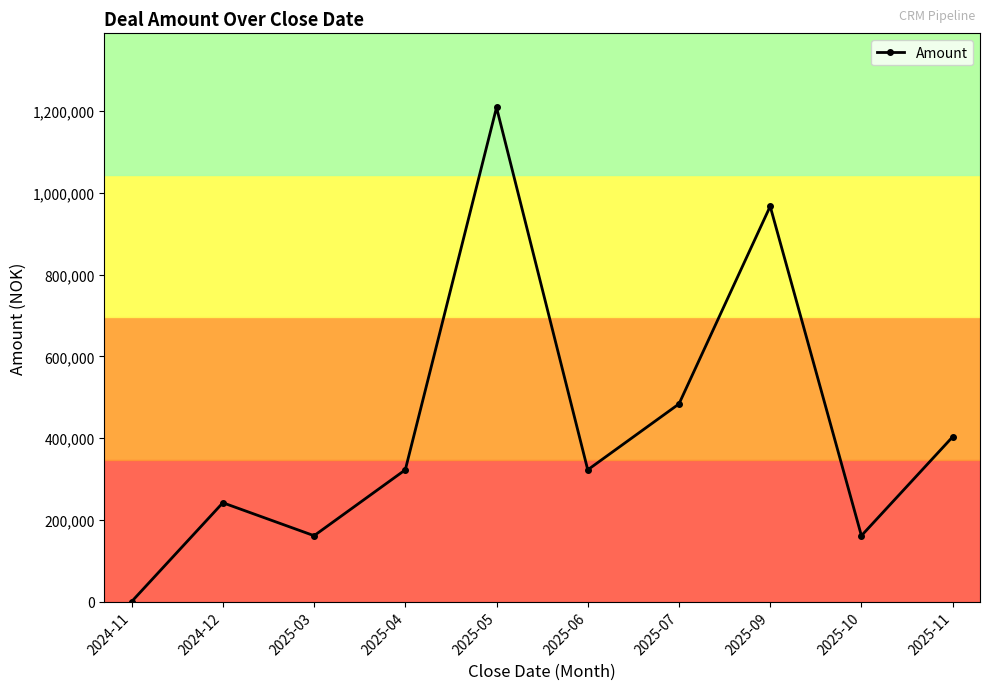

What position from the left is 2025-06?

6